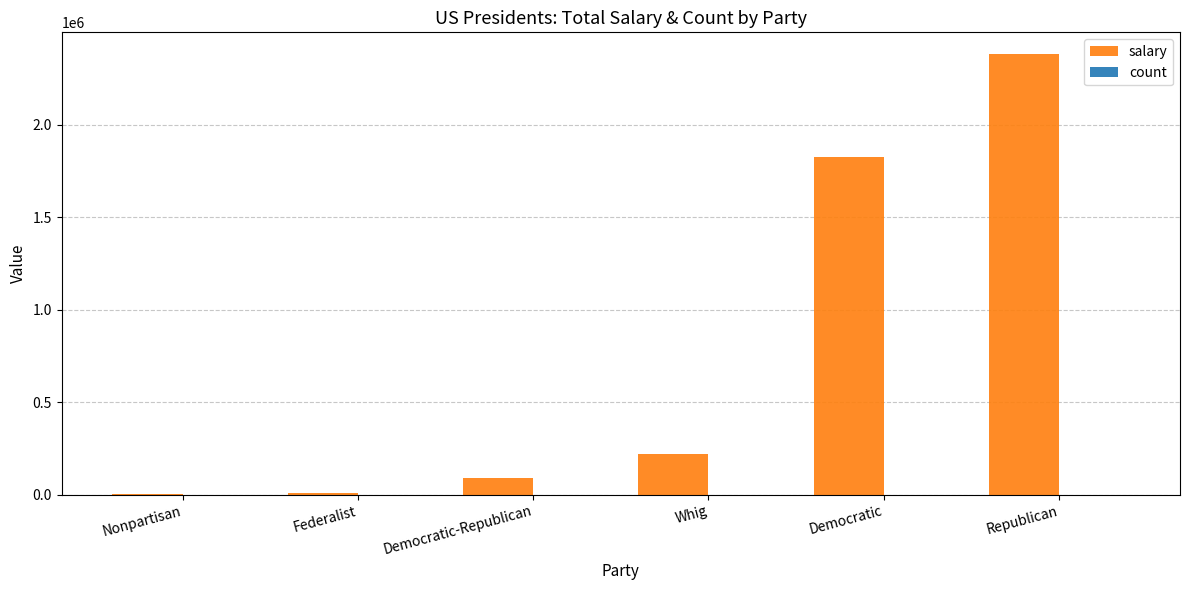

Which series has the largest total across all categories?

salary